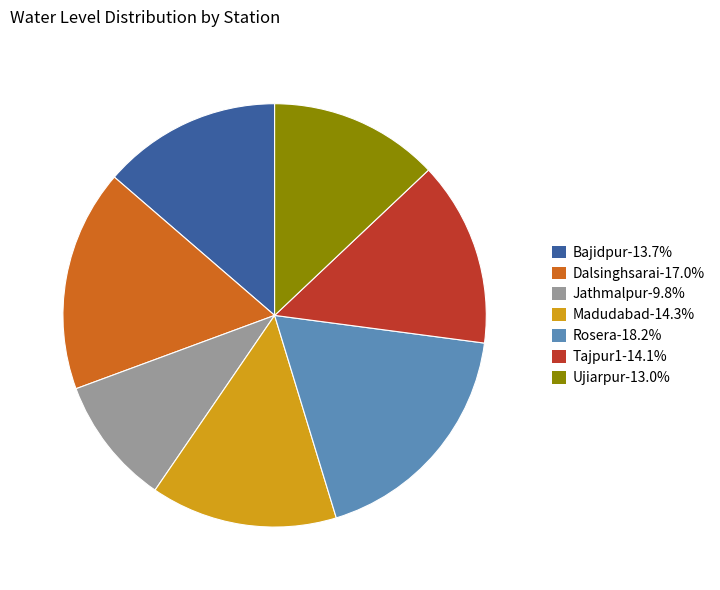

Is Madudabad-14.3% the majority of the pie?

No